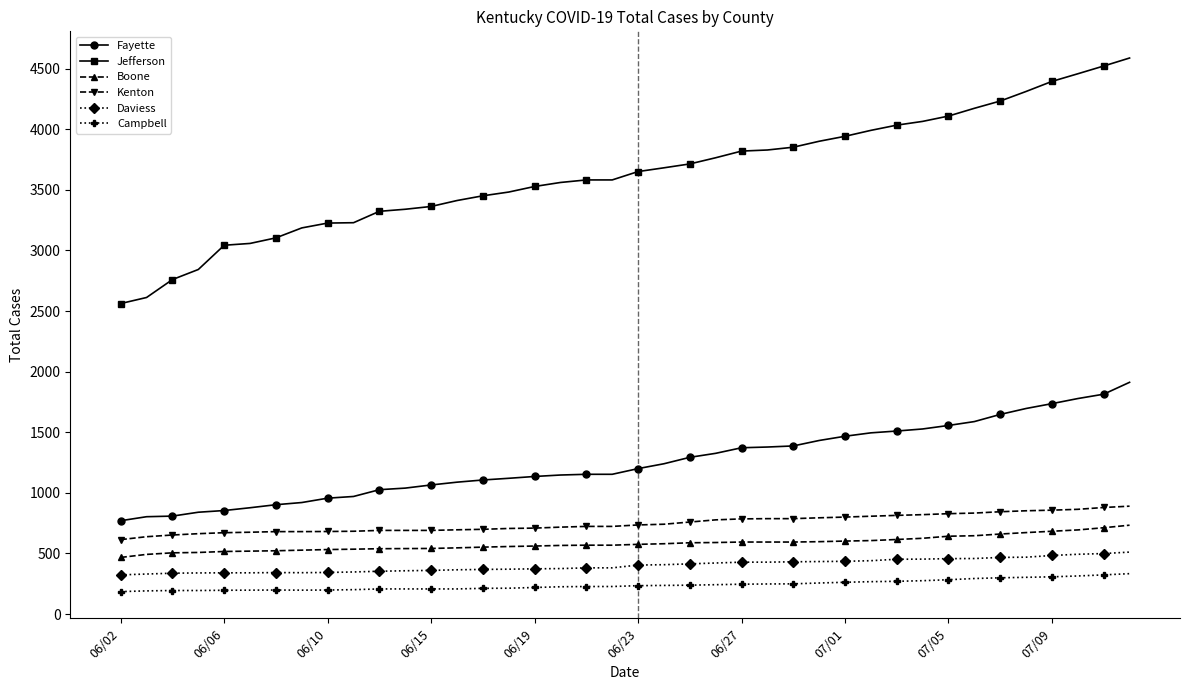

What is the value of the Jefferson point at the 13th from the left?

3363